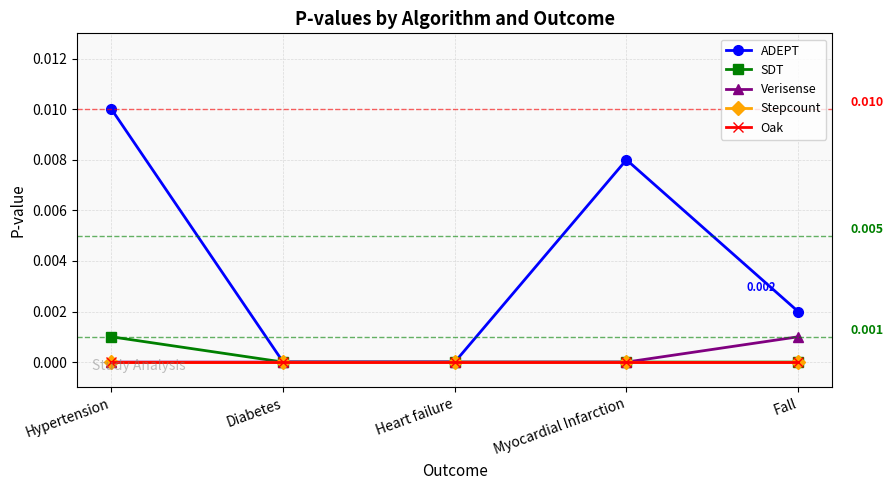

What are all the series names shown in the legend?

ADEPT, SDT, Verisense, Stepcount, Oak